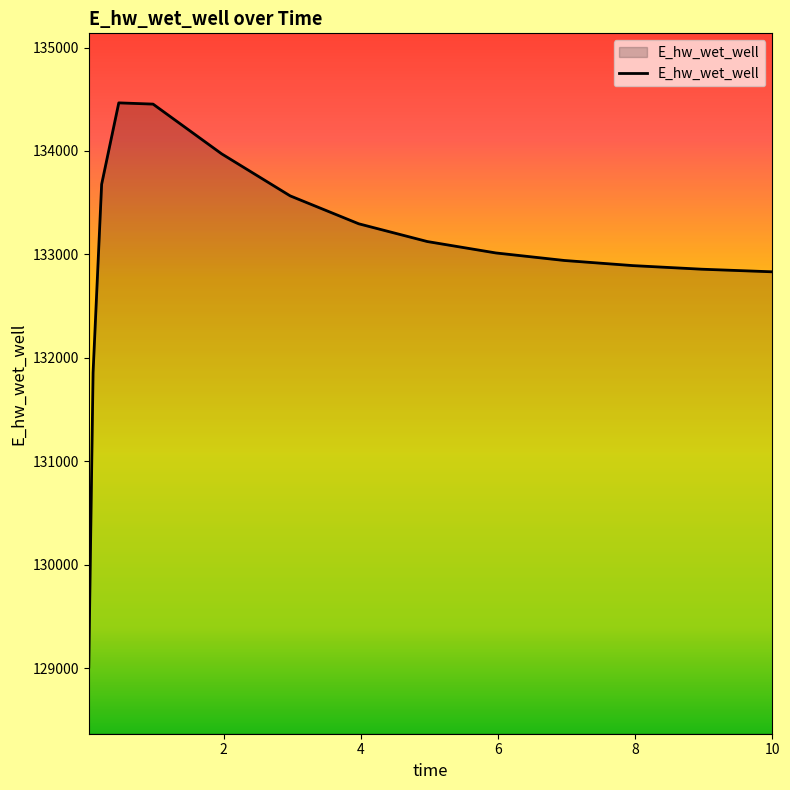

How many lines are shown in the chart?

1